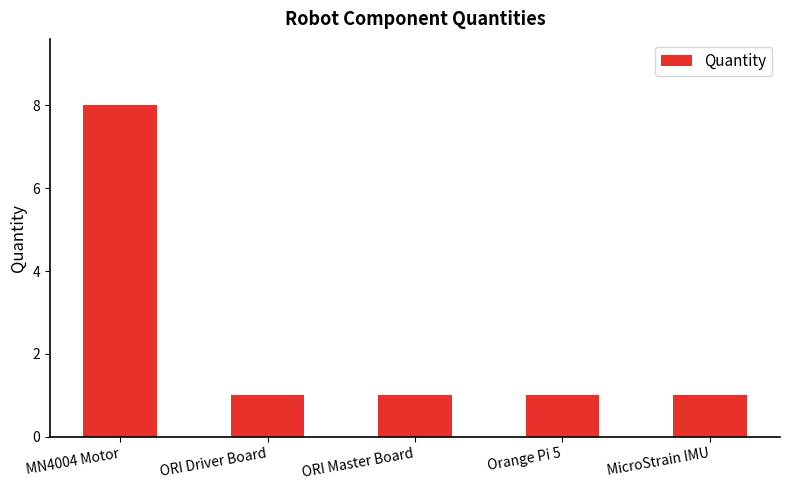

What is the difference between the values at MN4004 Motor and MicroStrain IMU?

7